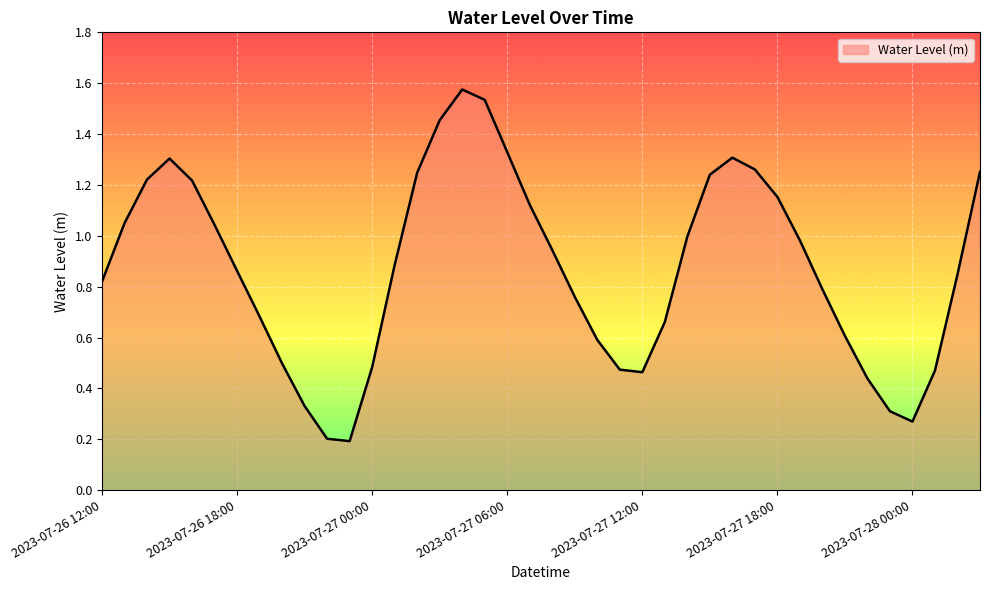

What is the value of the 32nd point from the left?

1.0